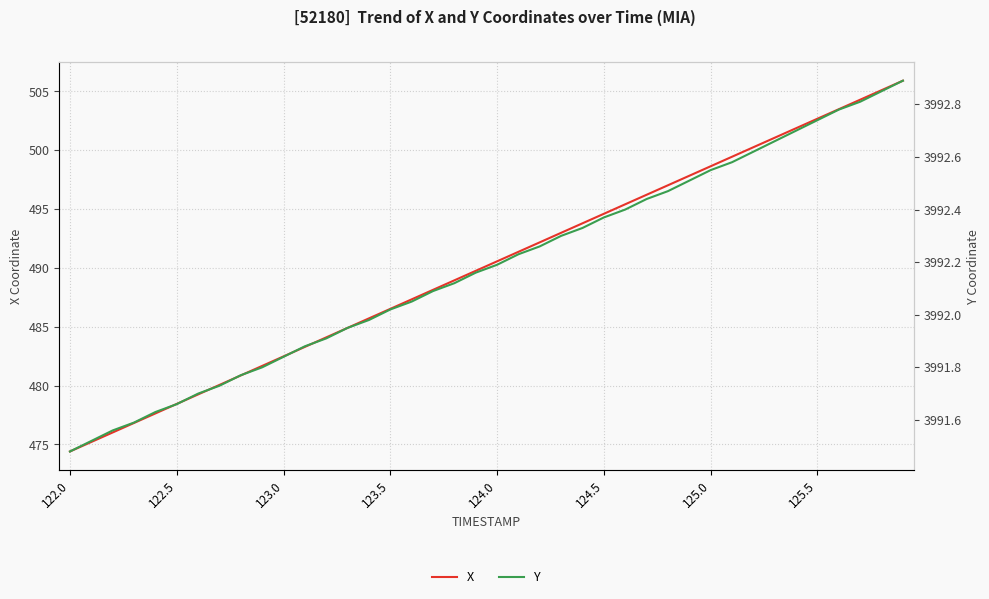

True or false: Y has a value of 5274.6 at 39.

False